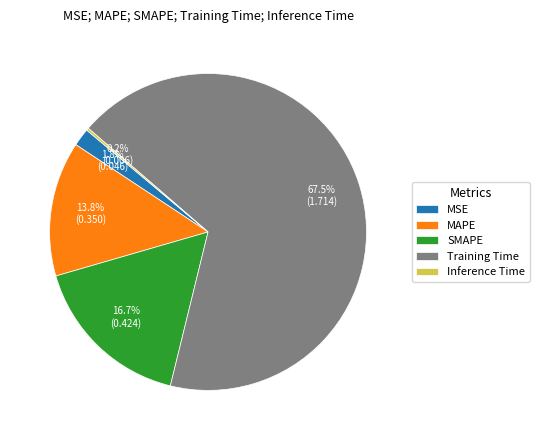

Does MSE represent more than half of the total?

No